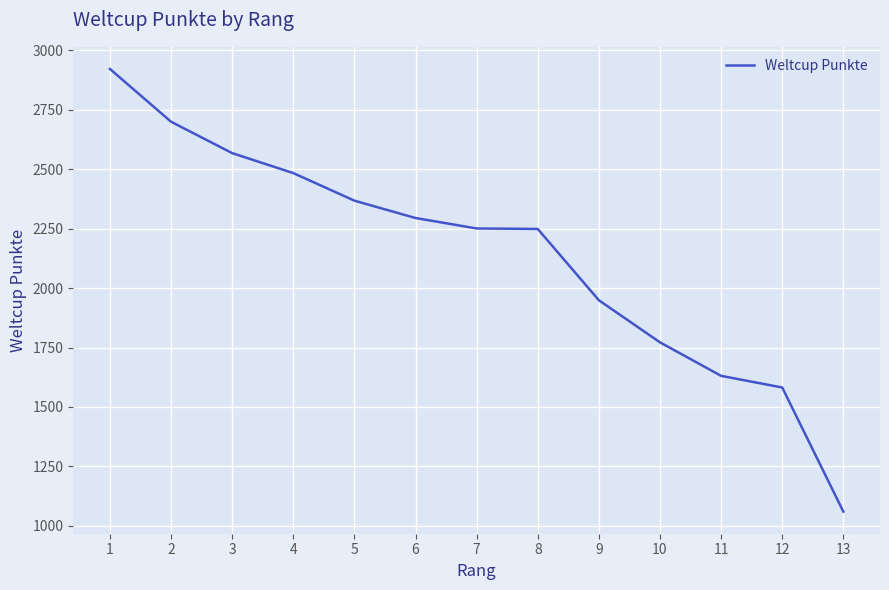

What value does the data have at 6?

2295